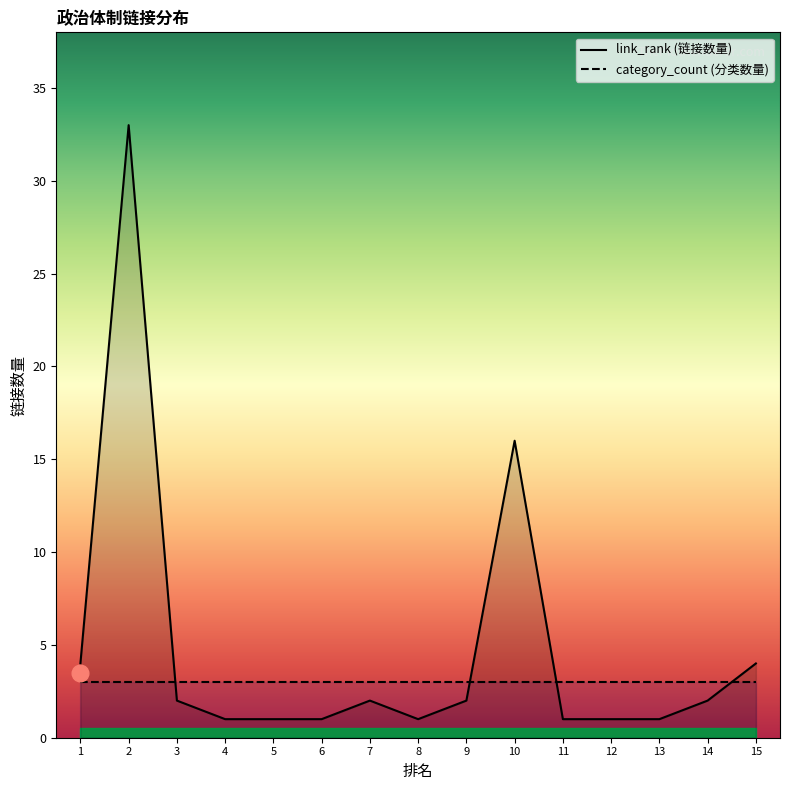

What is the lowest value of the category_count series?

3